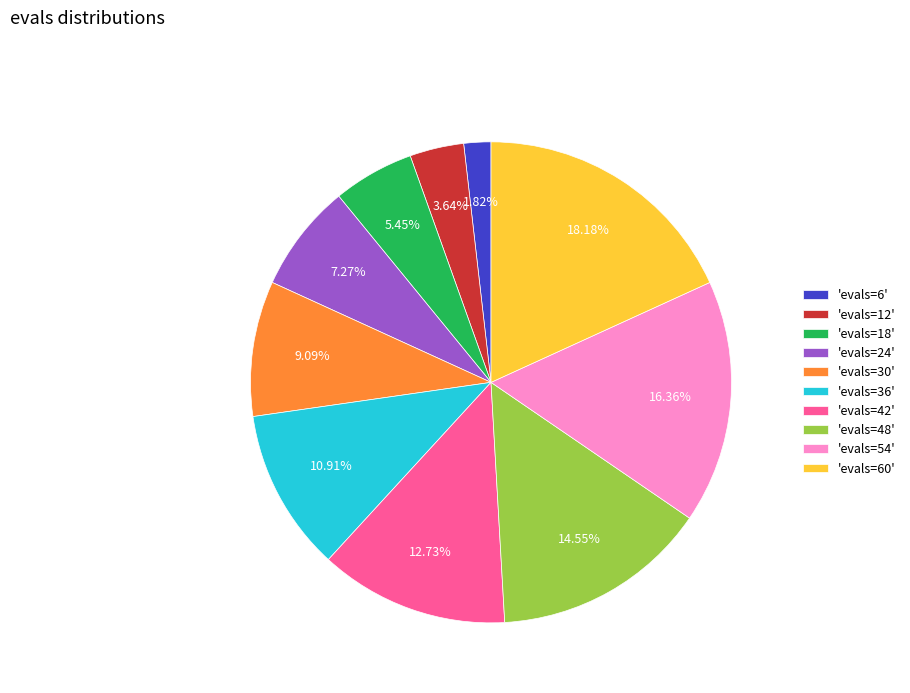

How many slices are in this pie chart?

10